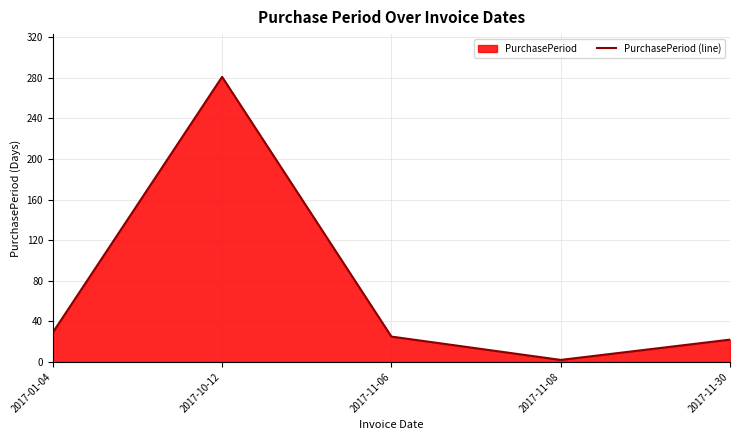

Reading right to left, what are all the values shown in this chart?

2017-11-30=22	2017-11-08=2	2017-11-06=25	2017-10-12=281	2017-01-04=29